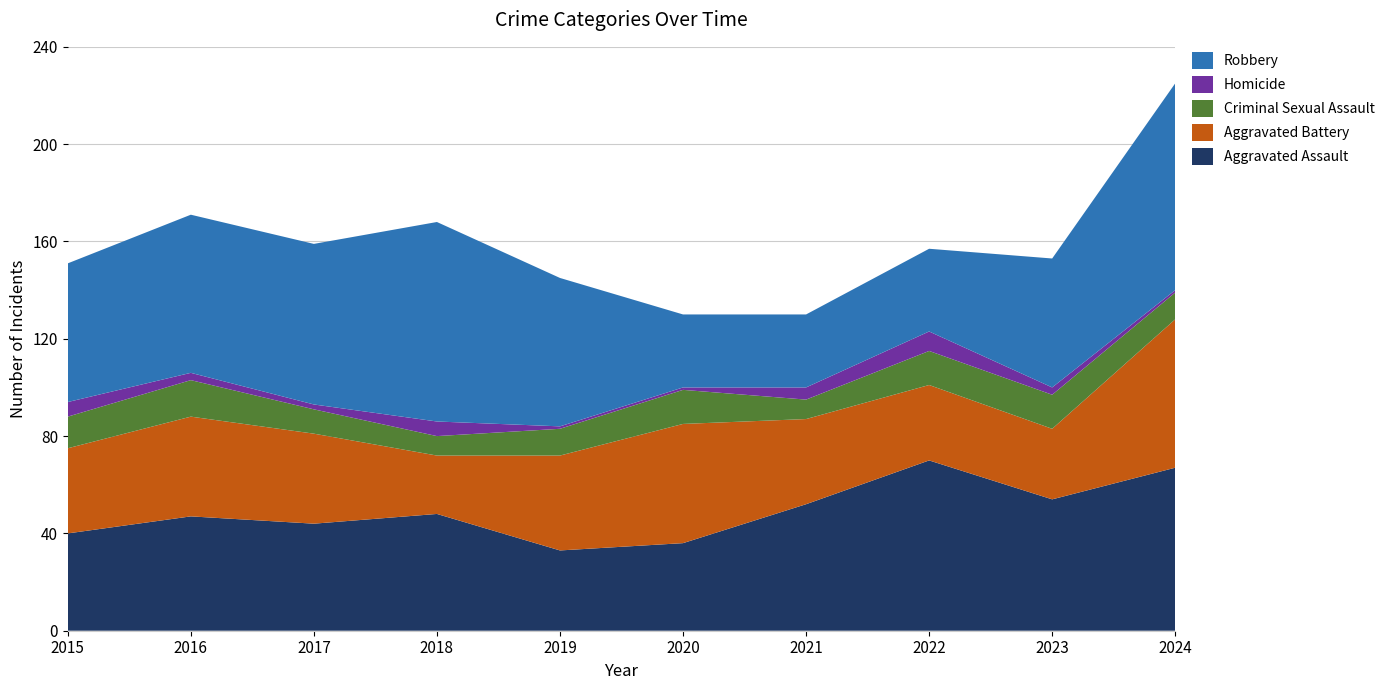

Reading left to right, extract all data points from this chart.

Aggravated Assault: 40	47	44	48	33	36	52	70	54	67
Aggravated Battery: 35	41	37	24	39	49	35	31	29	61
Criminal Sexual Assault: 13	15	10	8	11	14	8	14	14	11
Homicide: 6	3	2	6	1	1	5	8	3	1
Robbery: 57	65	66	82	61	30	30	34	53	85